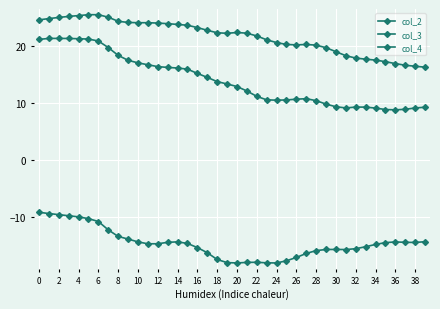

At which label does col_3 reach its minimum?

24